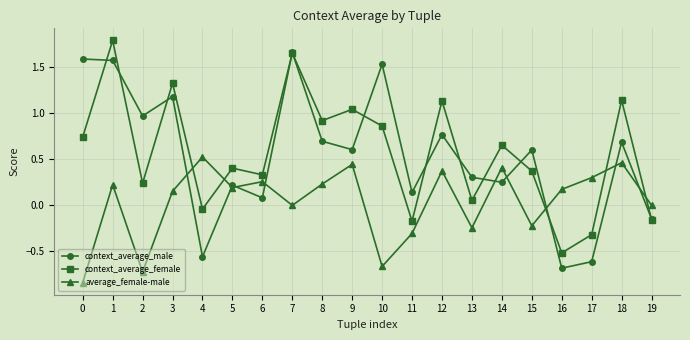

What are all the series names shown in the legend?

context_average_male, context_average_female, average_female-male